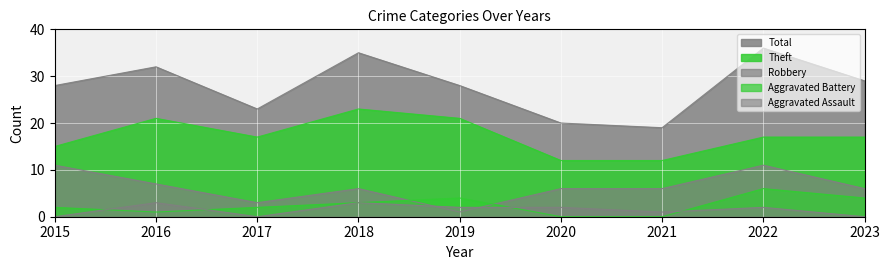

Where is the first local maximum for Aggravated Battery?

2019